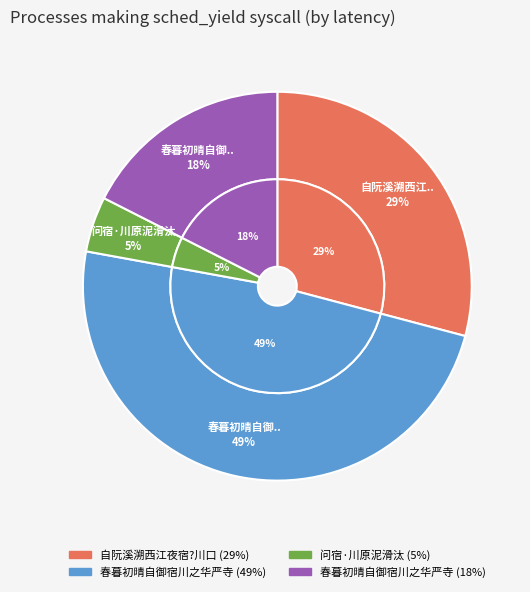

To the nearest percent, what portion does 春暮初晴自御宿川之华严寺 represent?

49%